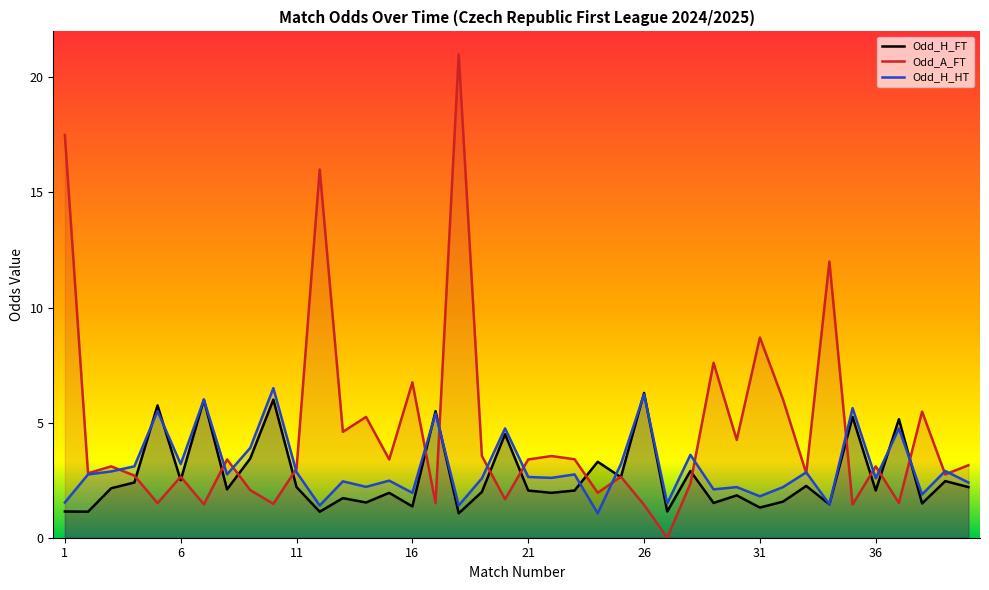

What is the sum of all Odd_H_FT values?

106.4